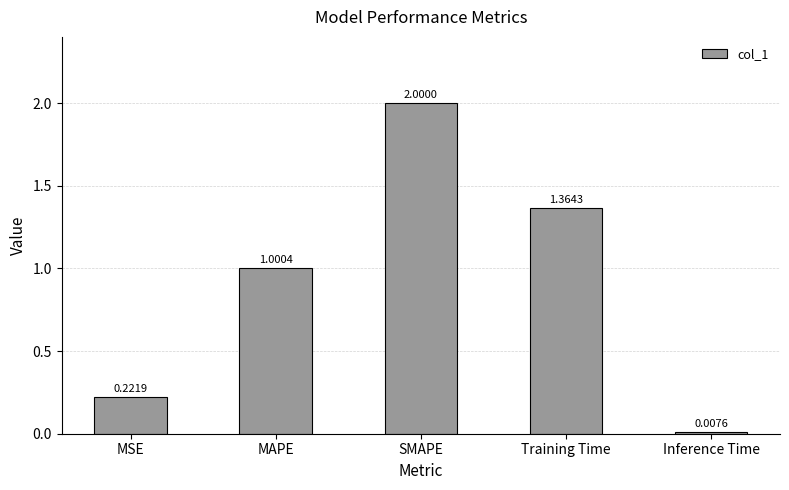

At which label does the data first exceed 1?

MAPE